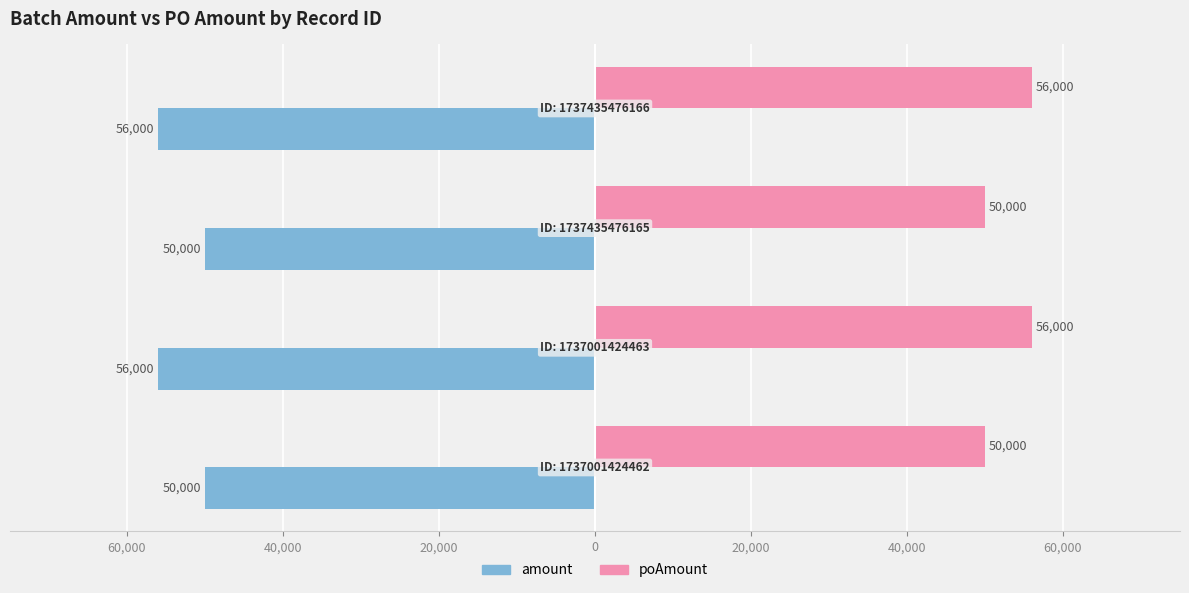

What are all the series names shown in the legend?

amount, poAmount